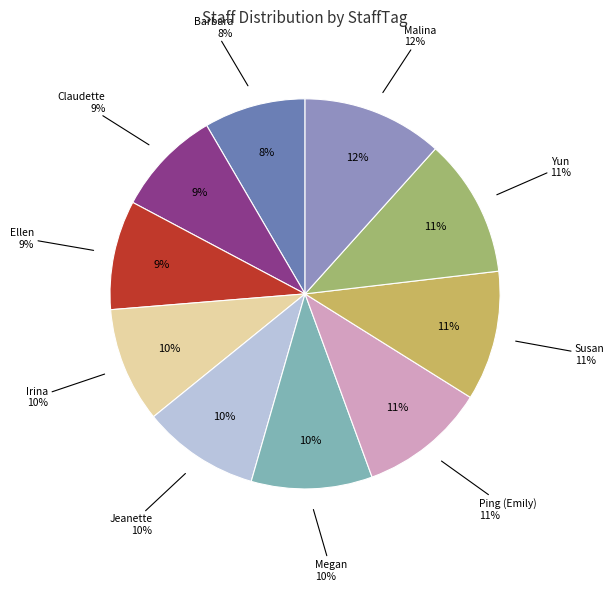

Rank the categories by value from lowest to highest.

Barbara, Claudette, Ellen, Irina, Jeanette, Megan, Ping (Emily), Susan, Yun, Malina